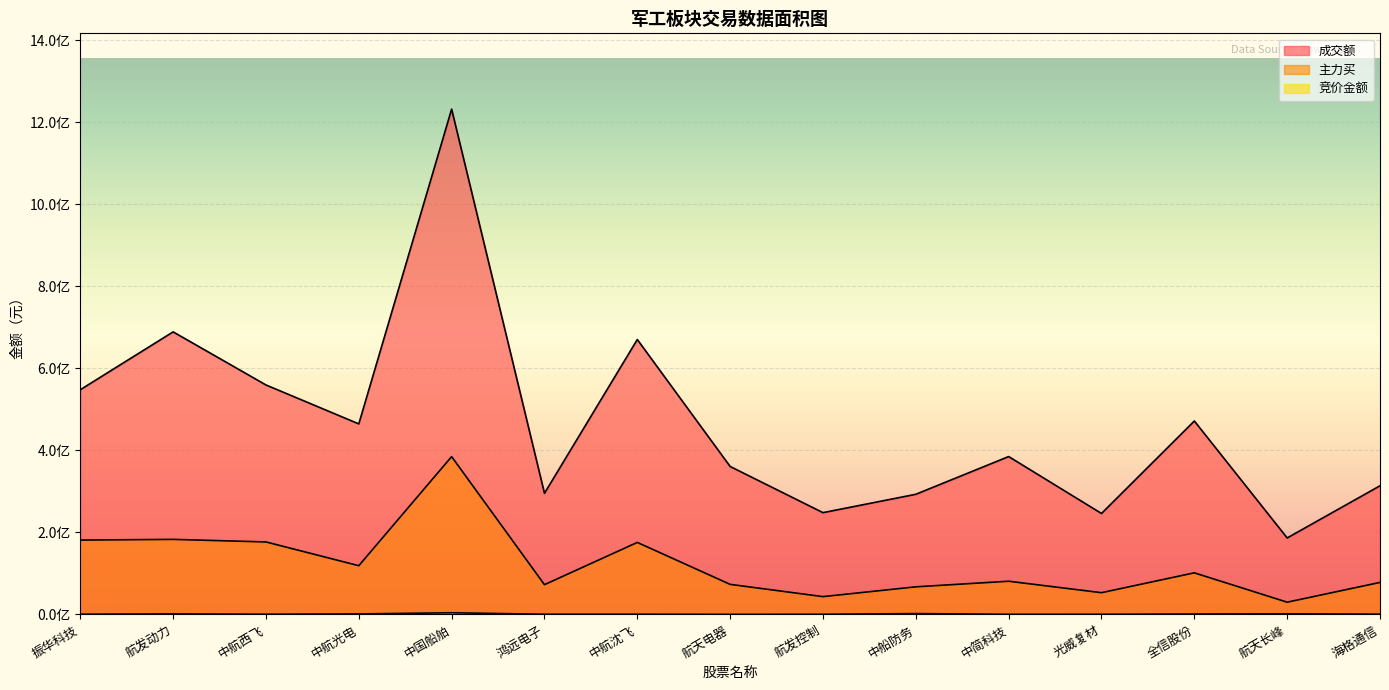

What is the label of the 12th point from the right?

中航光电